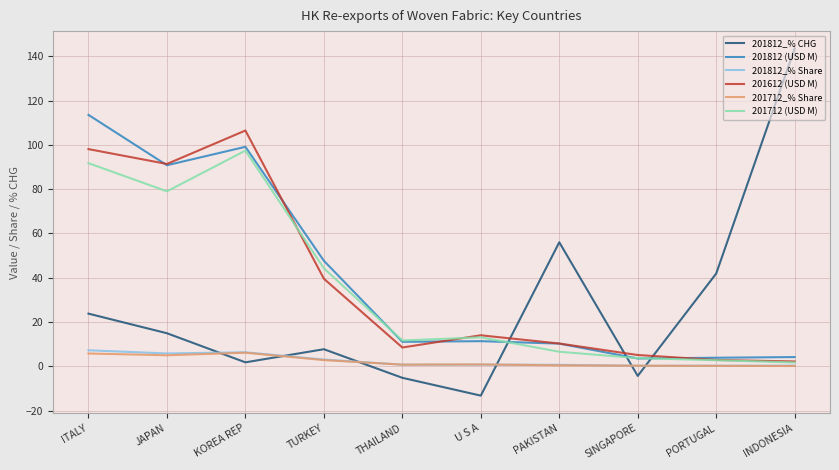

The value of 201812 (USD M) at PORTUGAL is 3.8. True or false?

True